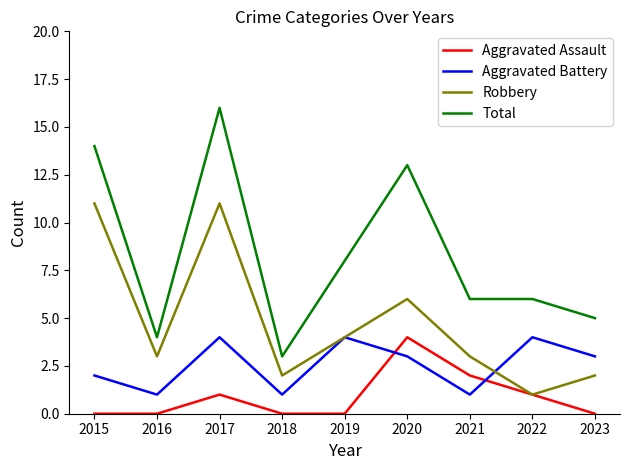

What is the maximum value for Robbery?

11